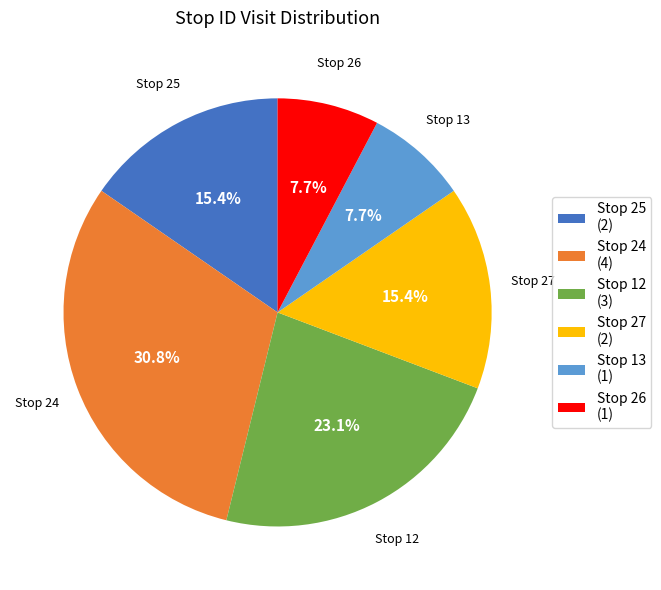

Is the sum of Stop 24 and Stop 25 greater than half?

No